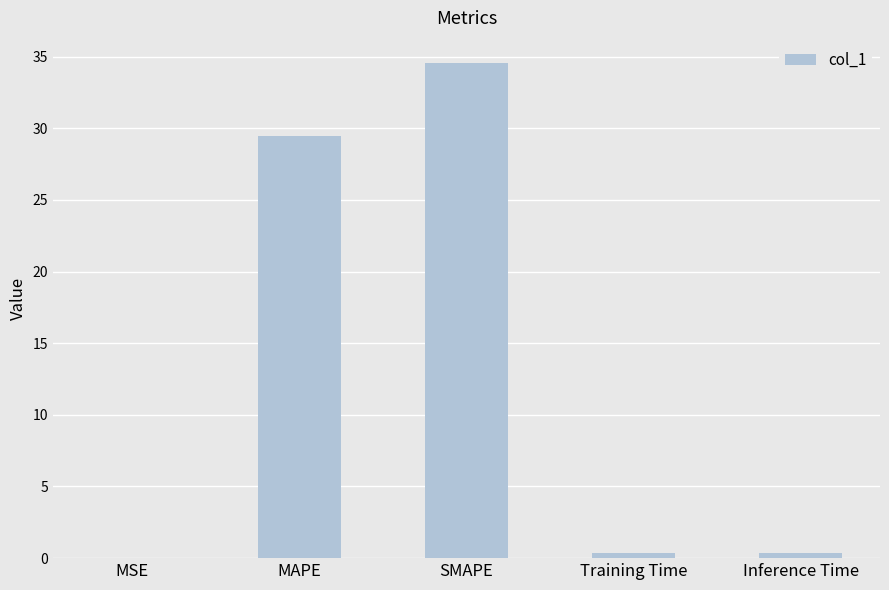

The chart shows a value of 48.0 at MAPE. True or false?

False